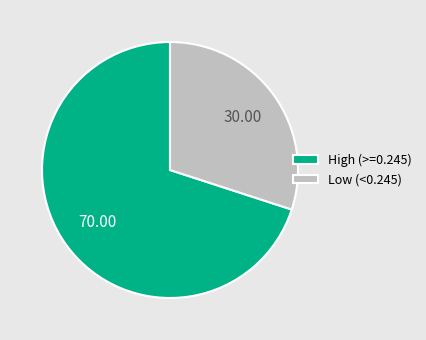

Combined, do Low (<0.245) and High (>=0.245) account for over 50%?

Yes